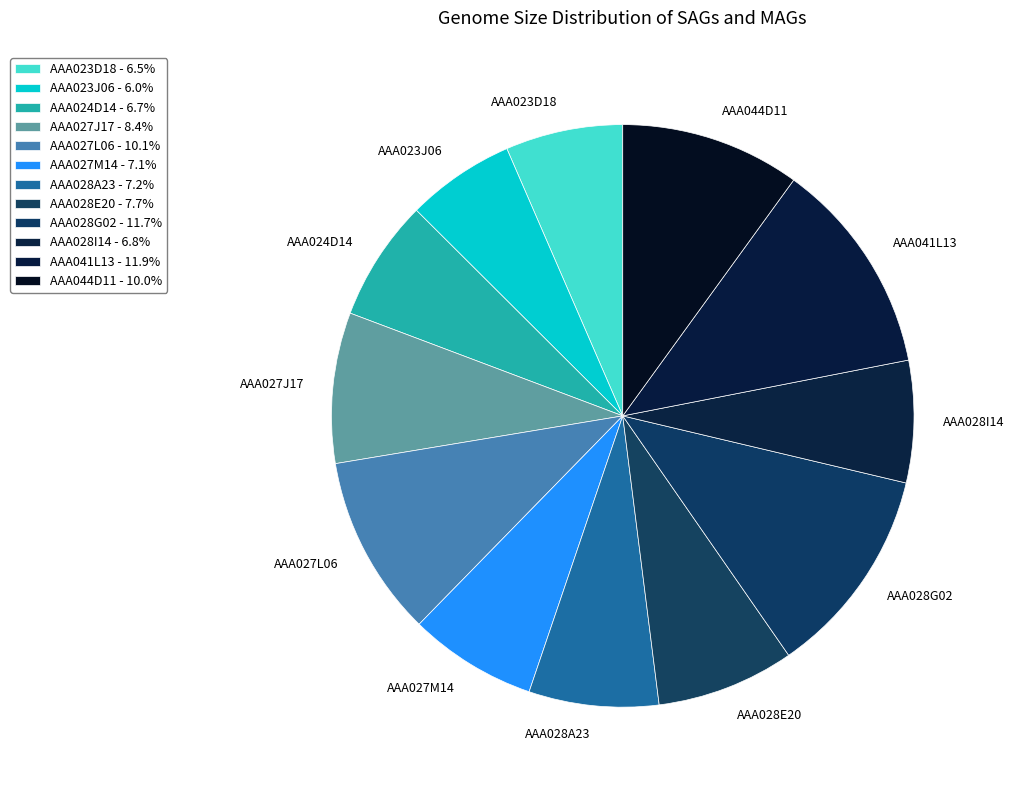

Is the sum of AAA028E20 and AAA027M14 greater than half?

No